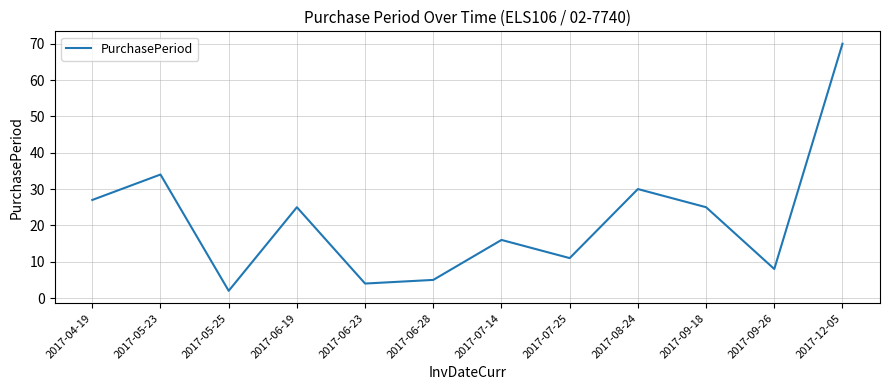

Reading right to left, transcribe all the data shown in this chart.

70	8	25	30	11	16	5	4	25	2	34	27